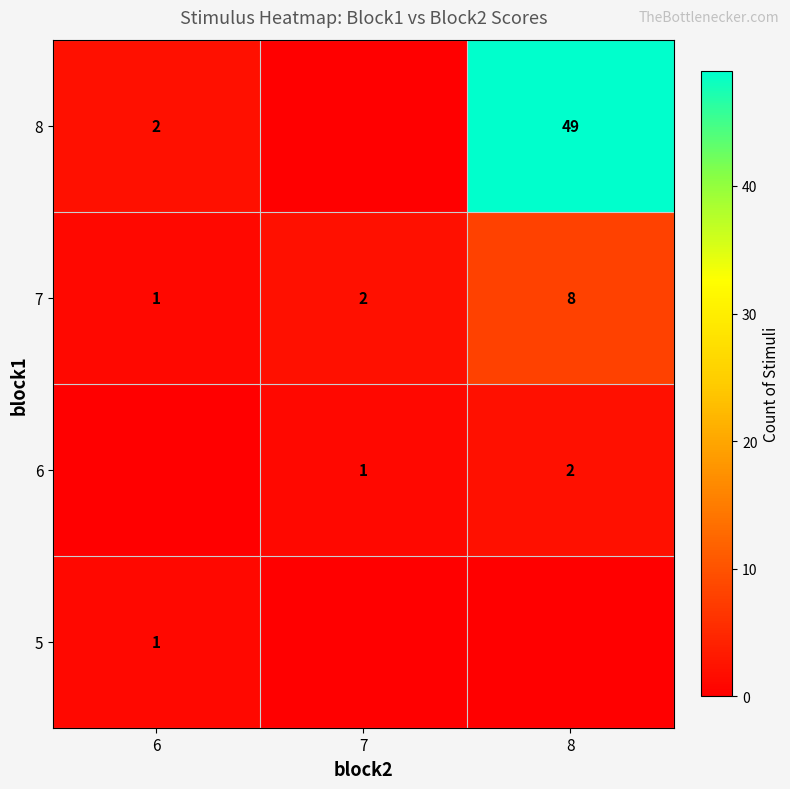

Where is 7 nearest to the value 4?

7